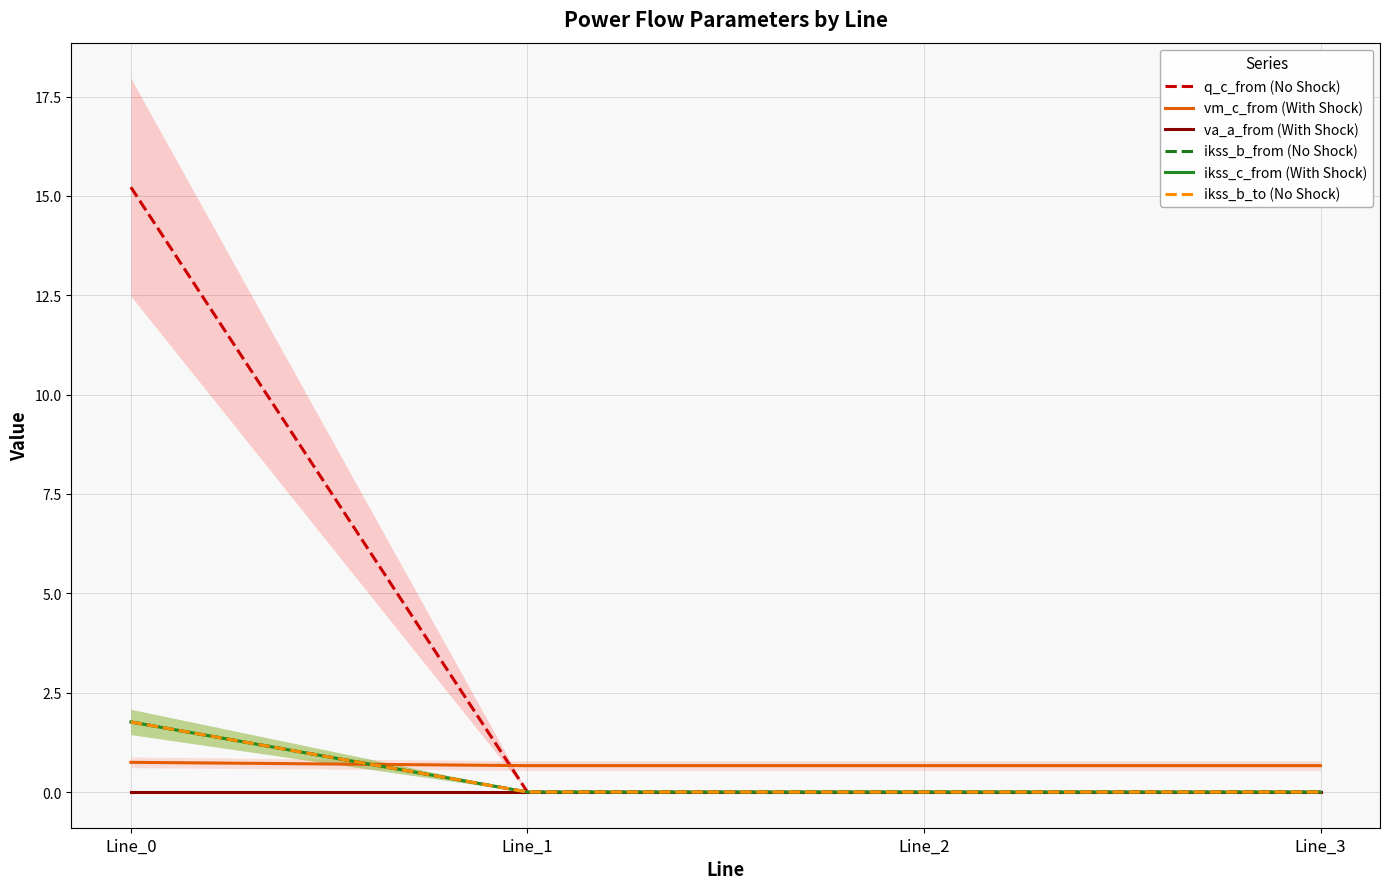

Which series has the largest total across all categories?

q_c_from (No Shock)